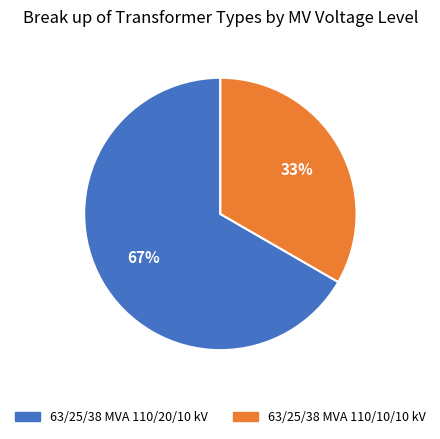

To the nearest percent, what percentage of the pie is 63/25/38 MVA 110/20/10 kV?

67%